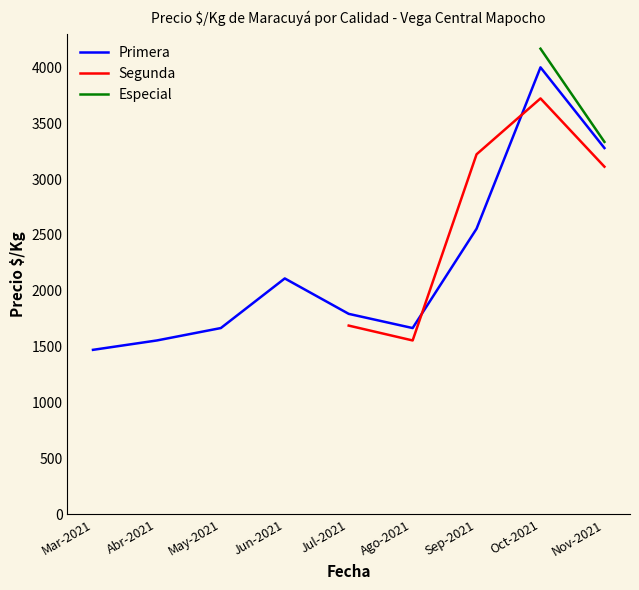

The value of Segunda at May-2021 is 1556.0. True or false?

True